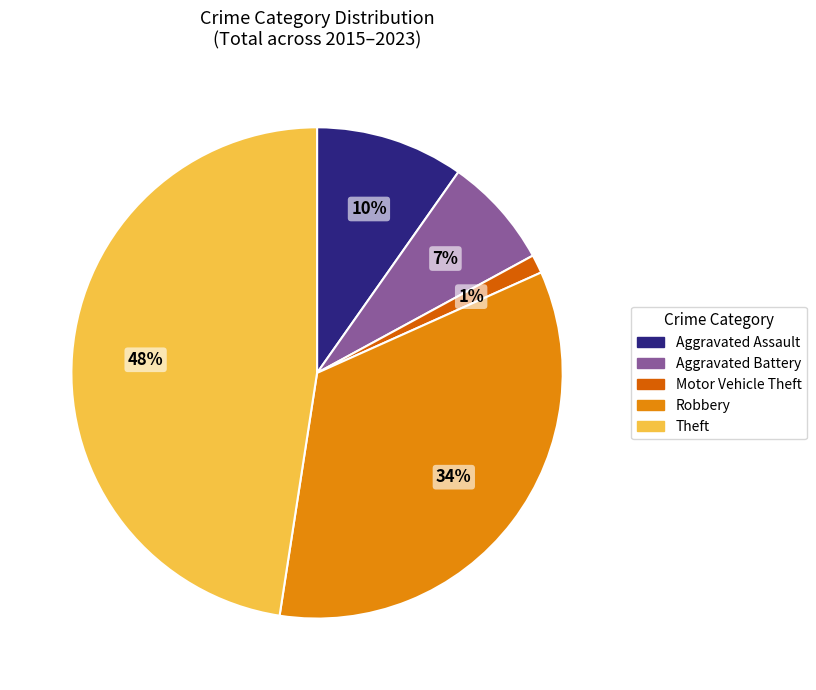

What is the smallest slice in the pie chart?

Motor Vehicle Theft